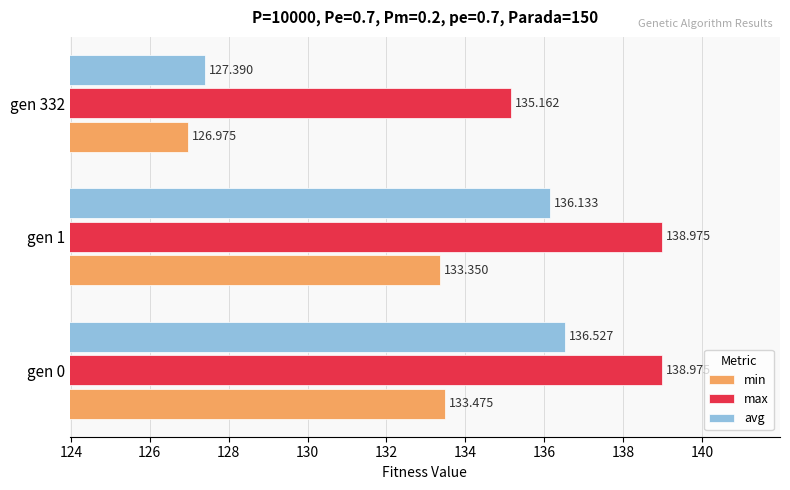

Which series has the largest range (max minus min)?

avg